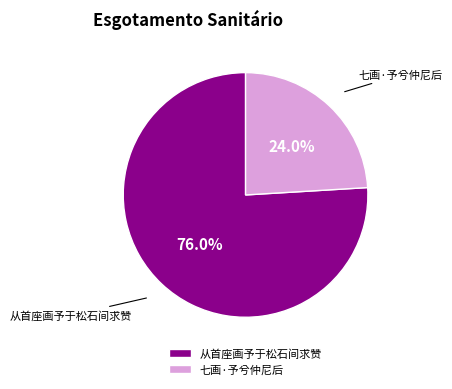

To the nearest percent, what is the difference between the largest and smallest slice percentages?

52%